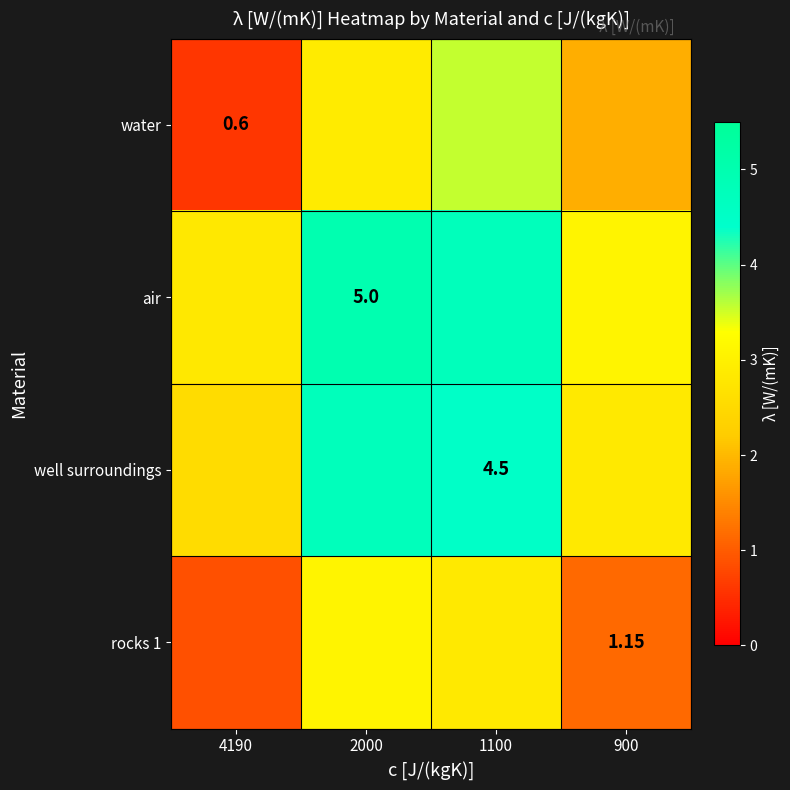

How many categories are shown in the chart?

4